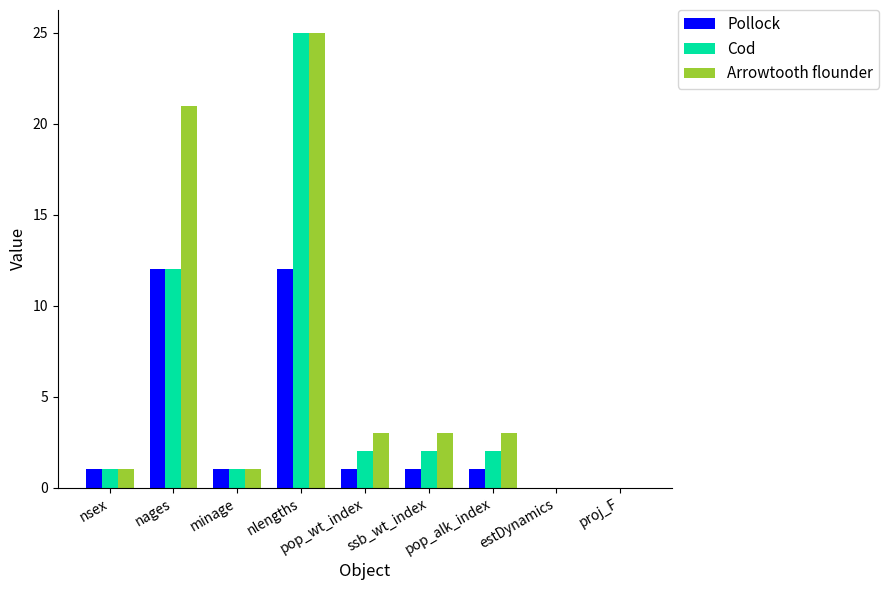

Which series has the largest total across all categories?

Arrowtooth flounder